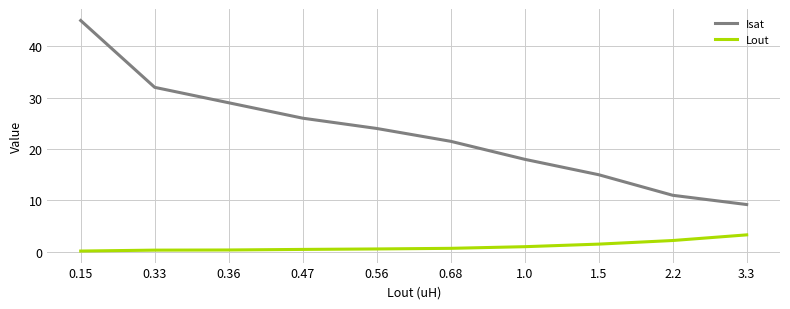

Which series has the widest spread of values?

Isat